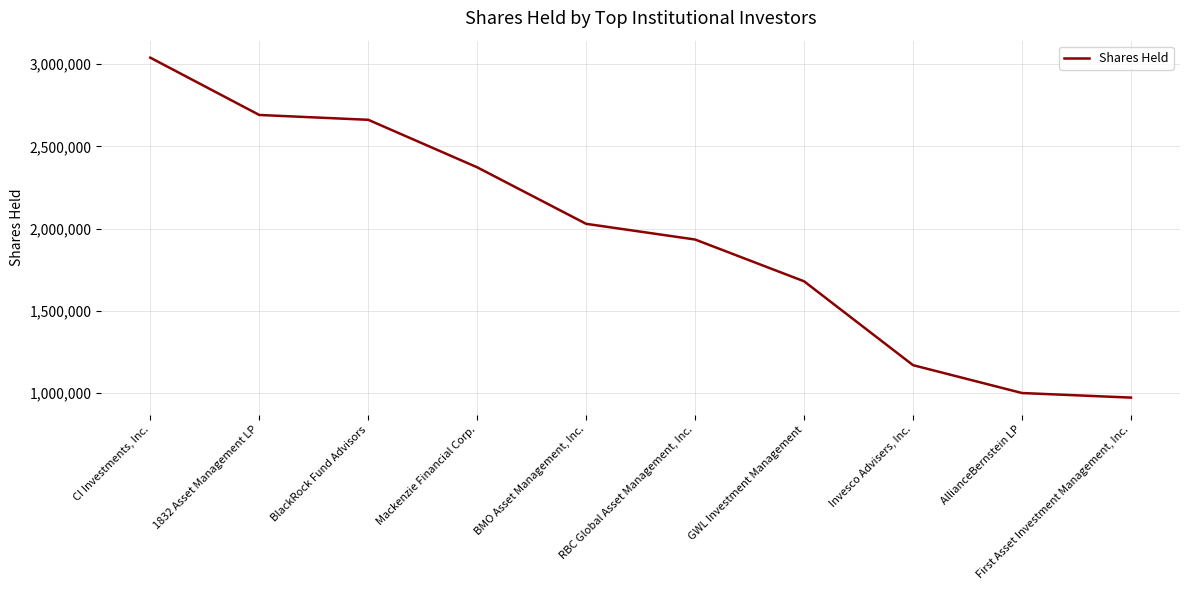

What is the change in value from BlackRock Fund Advisors to RBC Global Asset Management, Inc.?

-727890